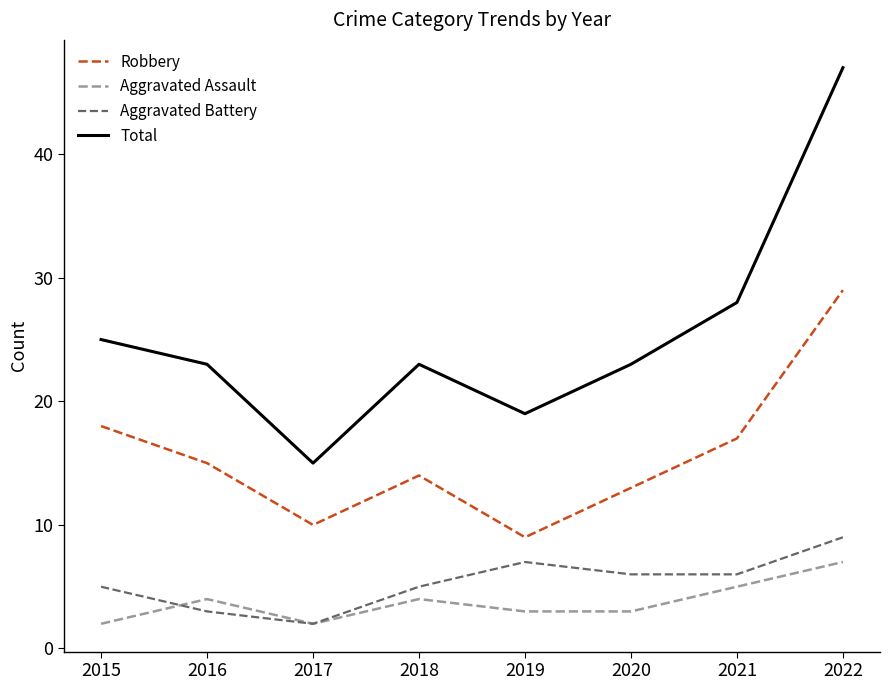

What is the highest value of the Aggravated Battery series?

9